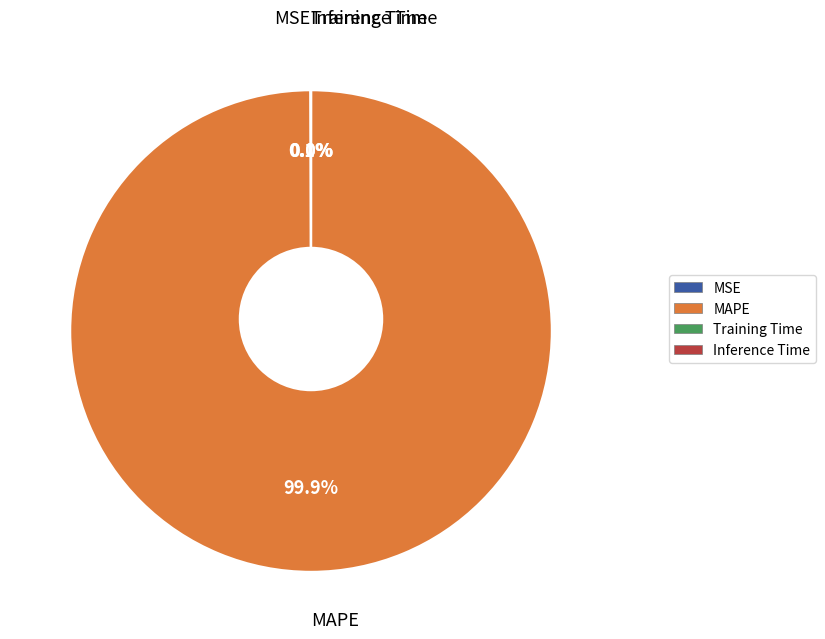

Rank the categories by value from highest to lowest.

MAPE, MSE, Training Time, Inference Time